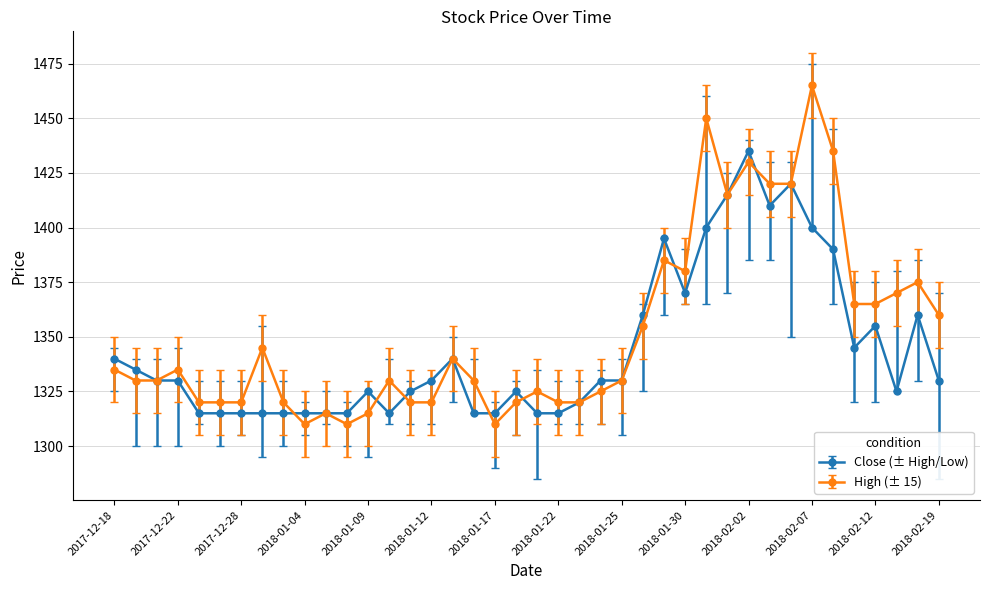

Count the number of categories in the chart.

40